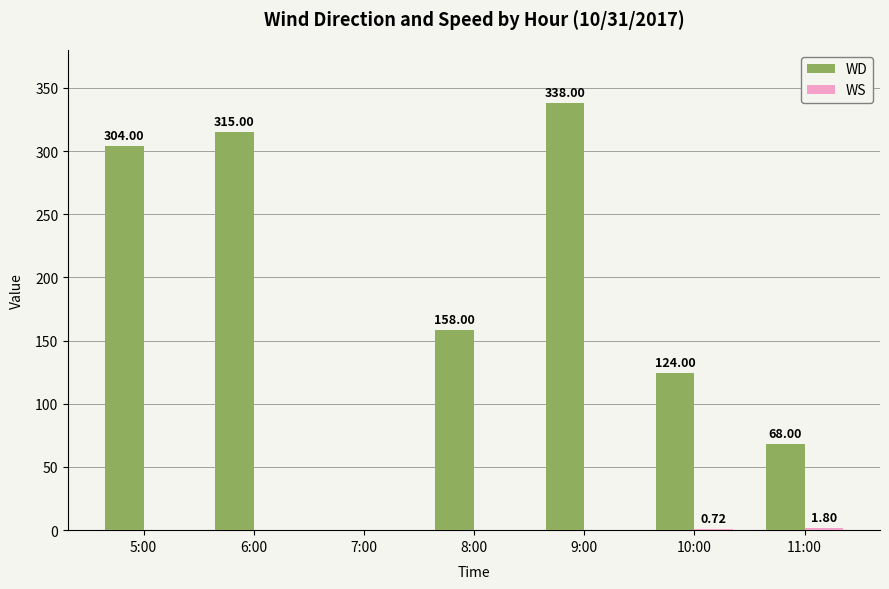

At which category is the sum across all series the highest?

9:00